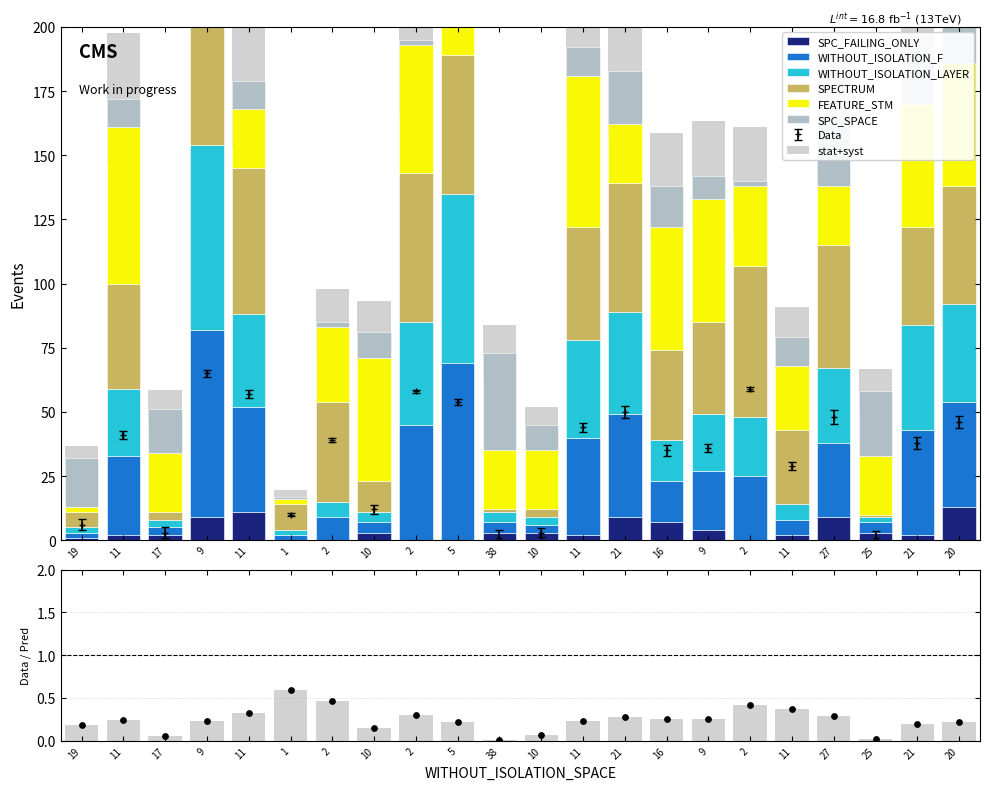

What are all the series names shown in the legend?

SPC_FAILING_ONLY, WITHOUT_ISOLATION_F, WITHOUT_ISOLATION_LAYER, SPECTRUM, FEATURE_STM, SPC_SPACE